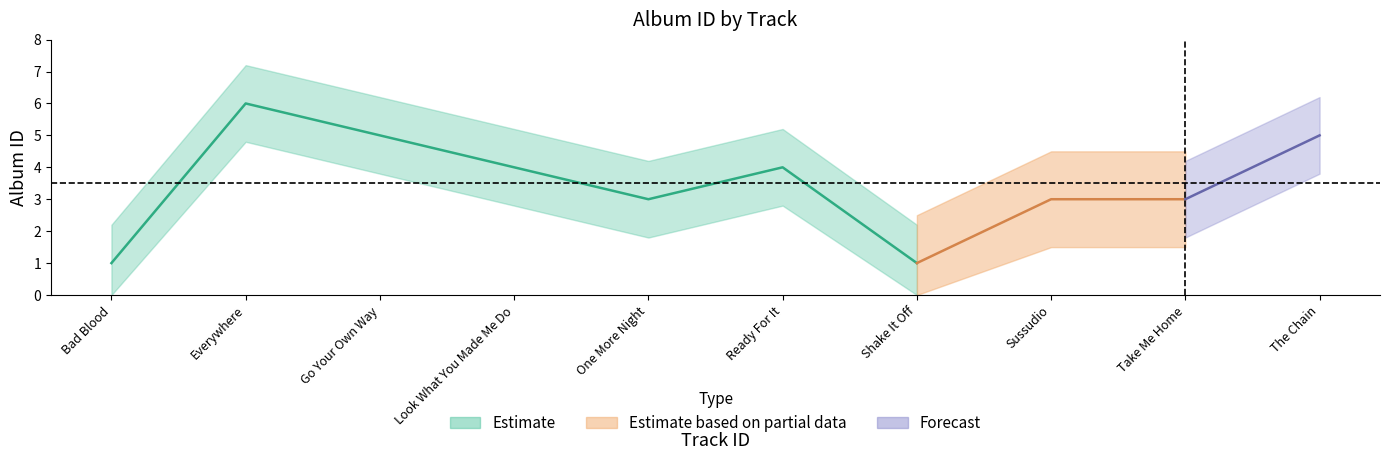

Is this an area chart (filled region under the line)?

No